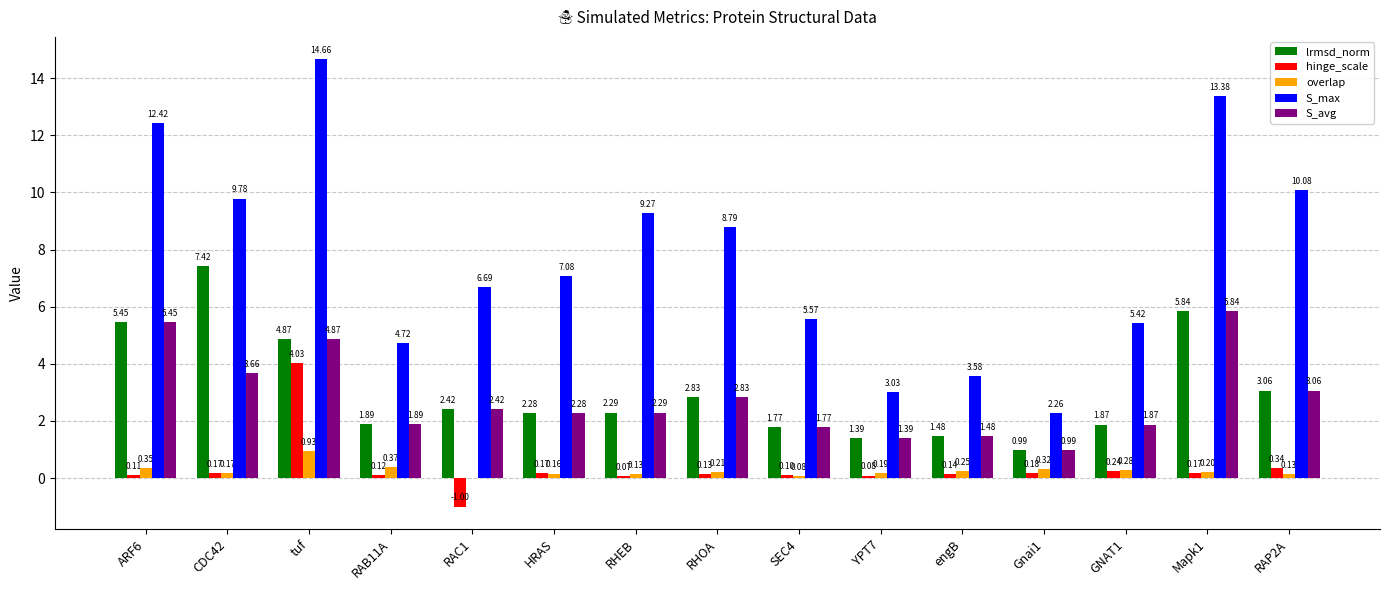

What are all the series names shown in the legend?

lrmsd_norm, hinge_scale, overlap, S_max, S_avg